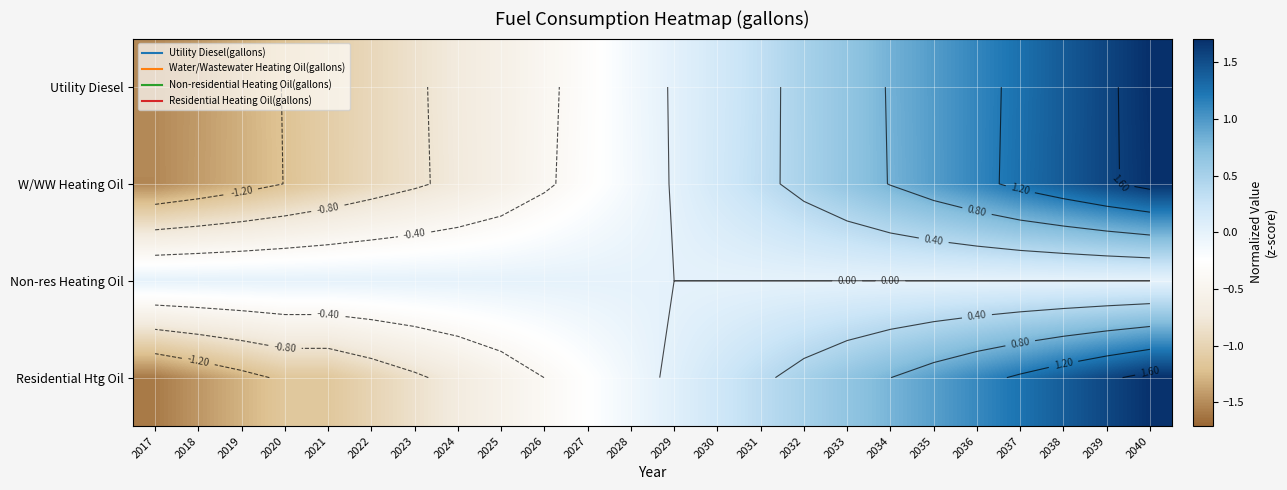

Which label corresponds to the smallest value in the chart?

2017